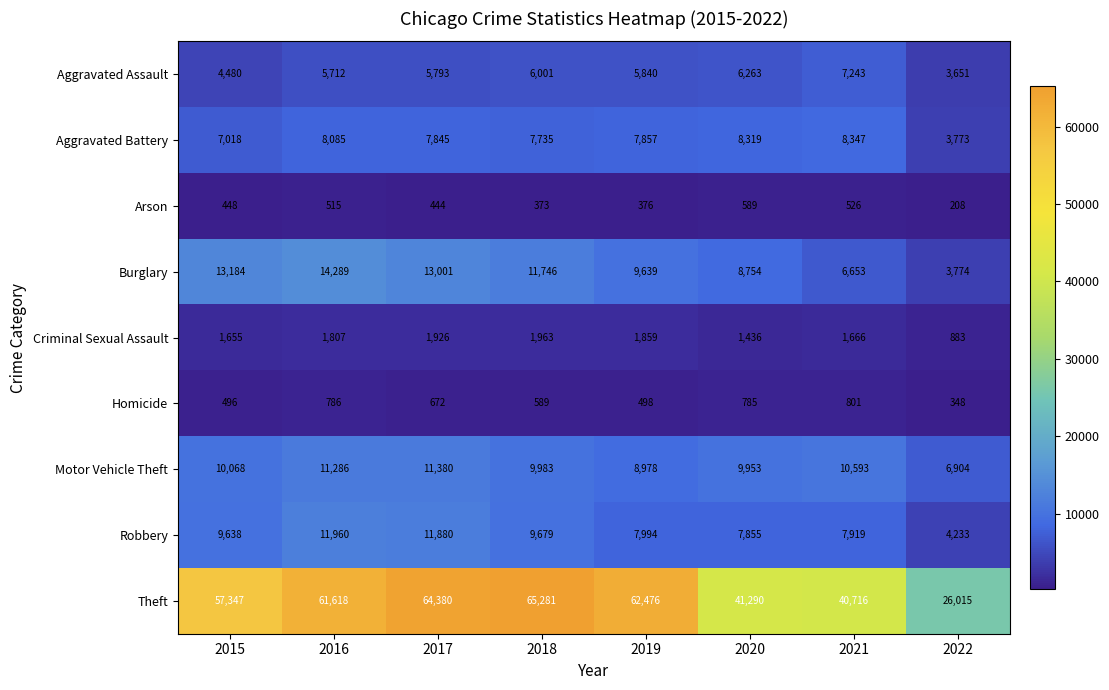

At which label is Theft closest to 45648?

2020